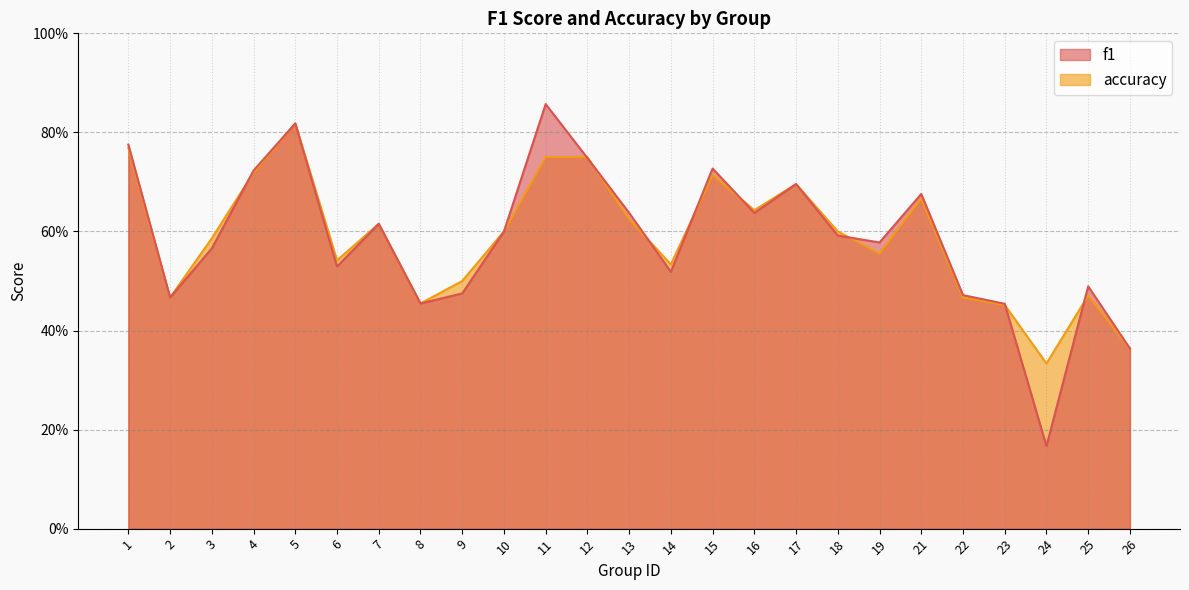

Between which two adjacent categories do accuracy and f1 first intersect?

3 and 4